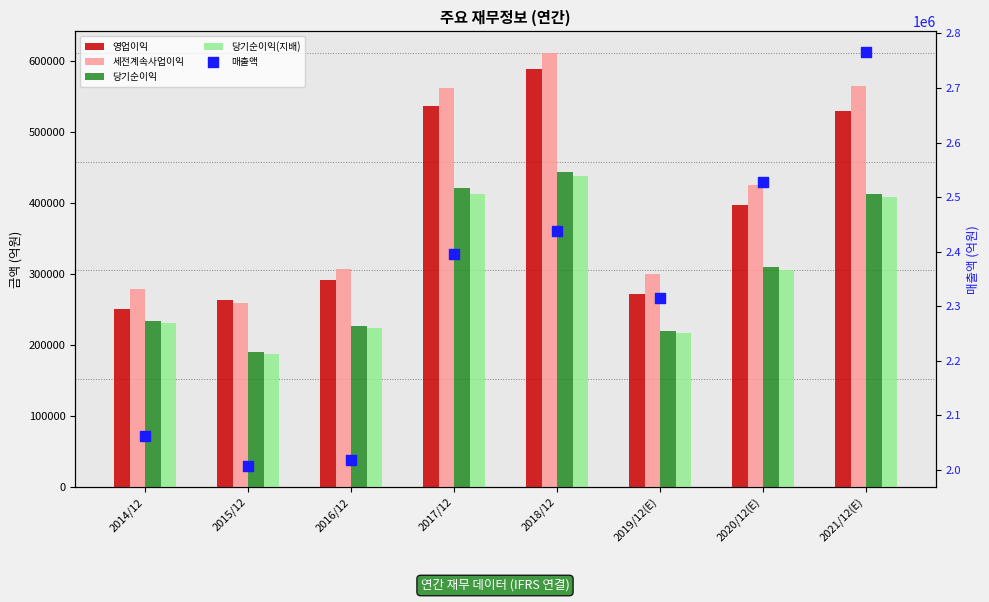

Is the value of 매출액 at 2021/12(E) greater than the value of 세전계속사업이익 at 2014/12?

Yes